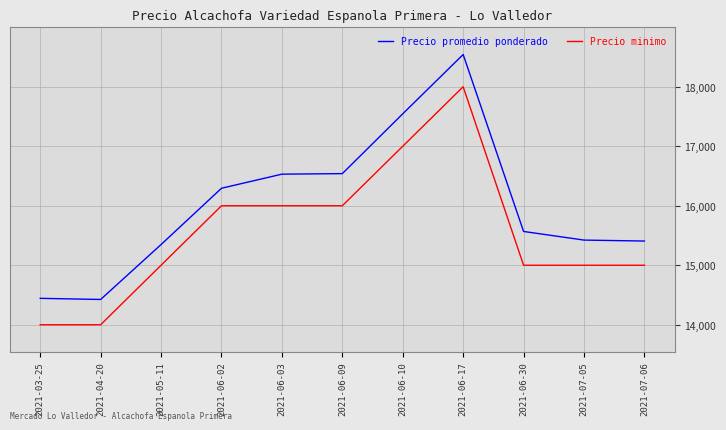

What is the spread (max minus min) of values at 2021-06-30?

568